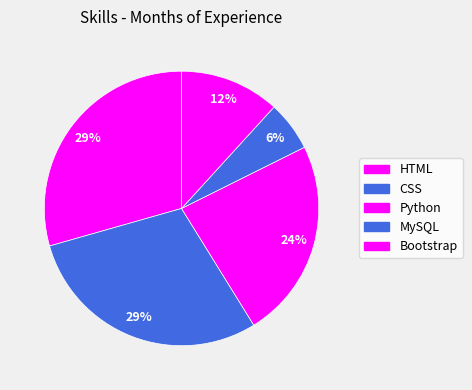

True or false: HTML accounts for 29% of the total.

True